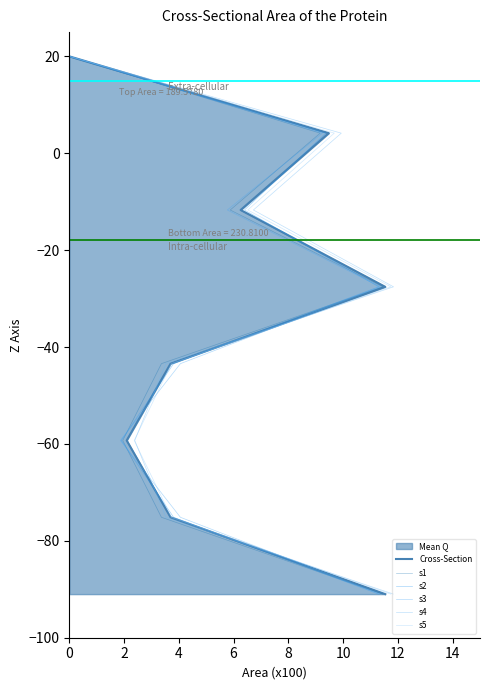

True or false: s1 and s3 intersect in this chart.

False